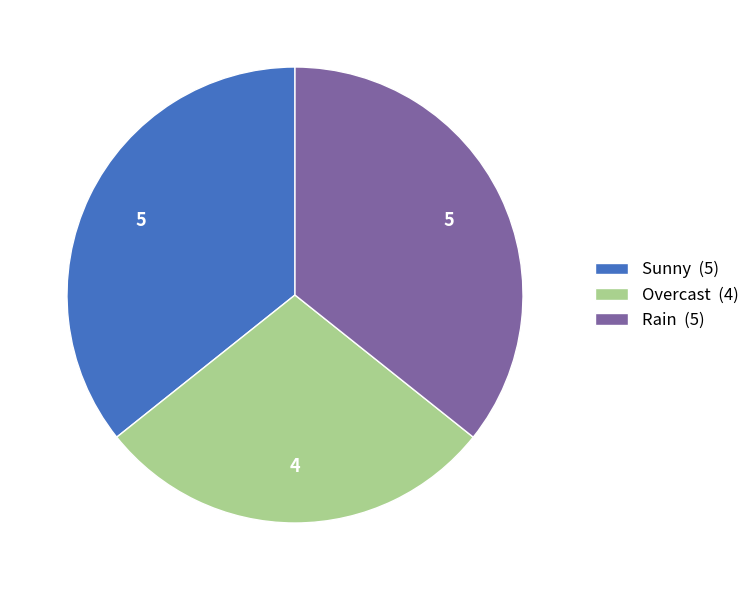

How many slices are in this pie chart?

3